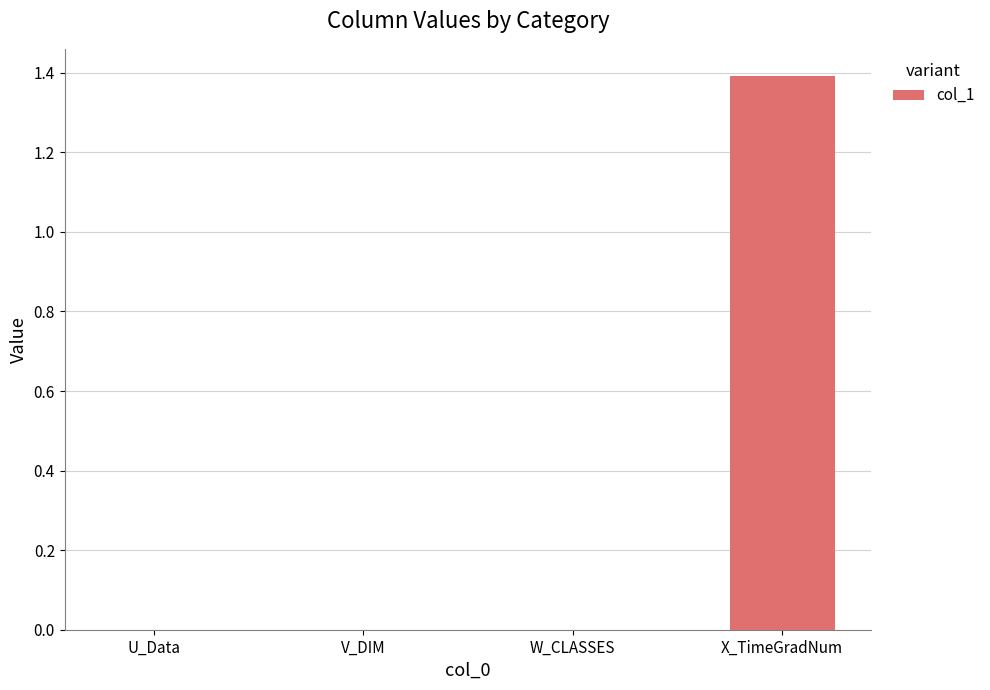

Reading right to left, what are all the values shown in this chart?

X_TimeGradNum=1.4	W_CLASSES=0.0	V_DIM=0.0	U_Data=0.0